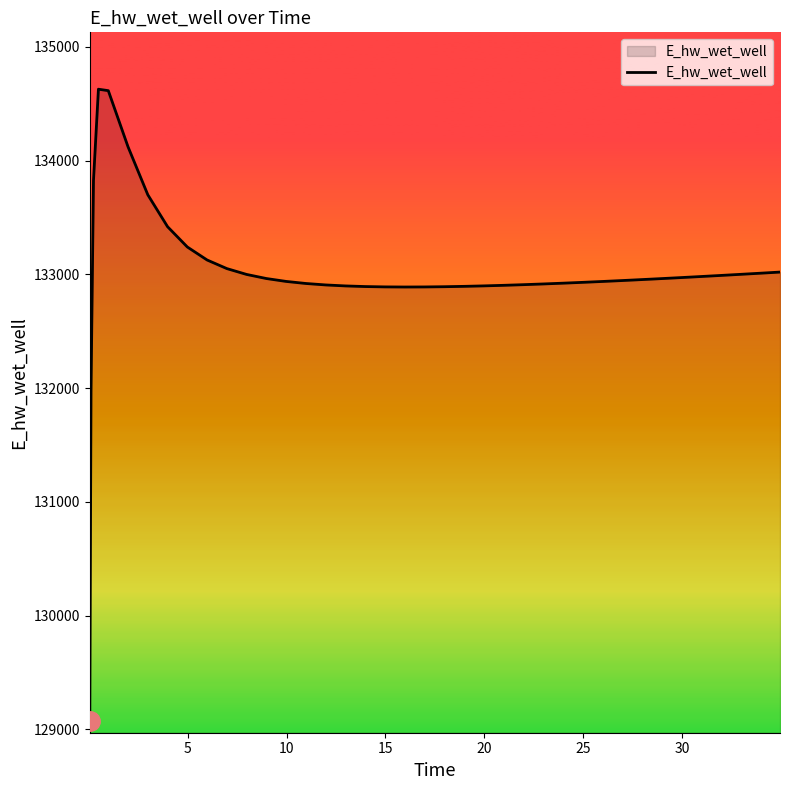

What is the difference between the maximum and minimum values?

5557.7